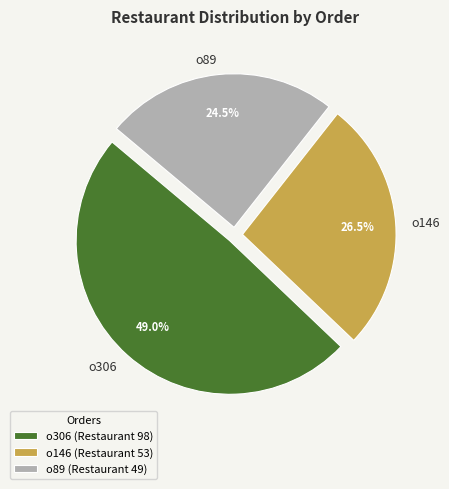

What is the total percentage of o89 and o146?

51.0%